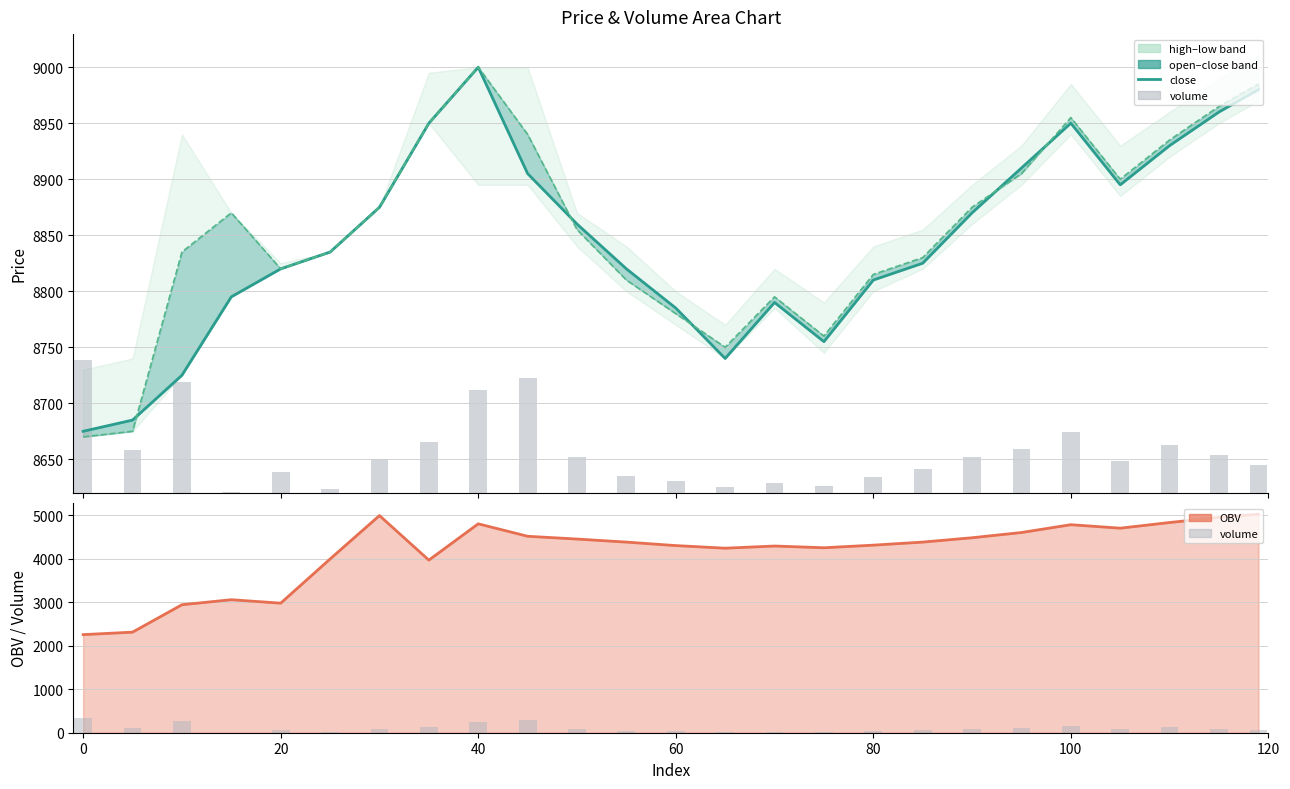

Which series has the largest range (max minus min)?

OBV_line